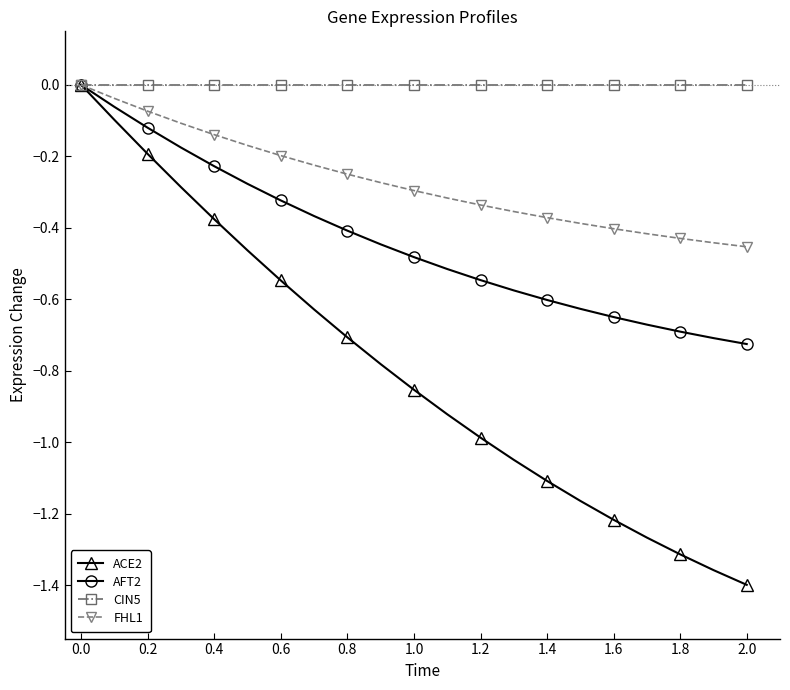

List the series in order of their overall mean, lowest first.

ACE2, AFT2, FHL1, CIN5